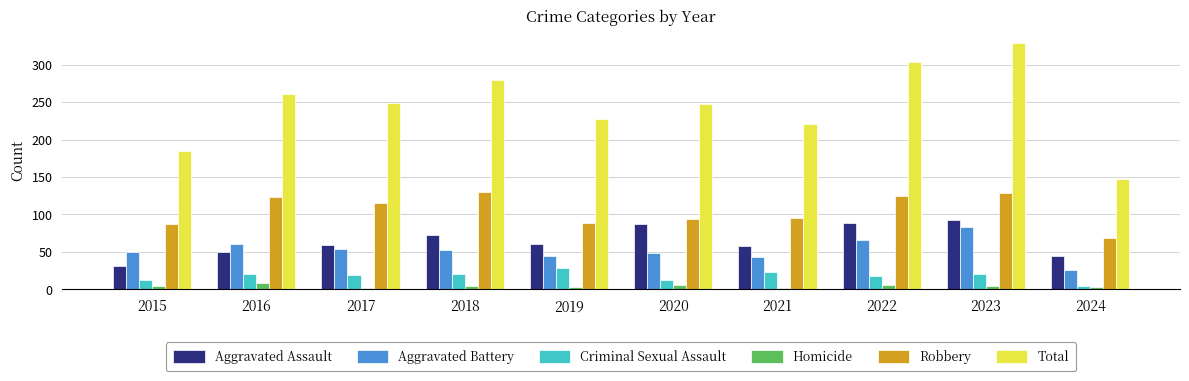

What is the approximate value of Robbery at 2015, to the nearest 5?

85